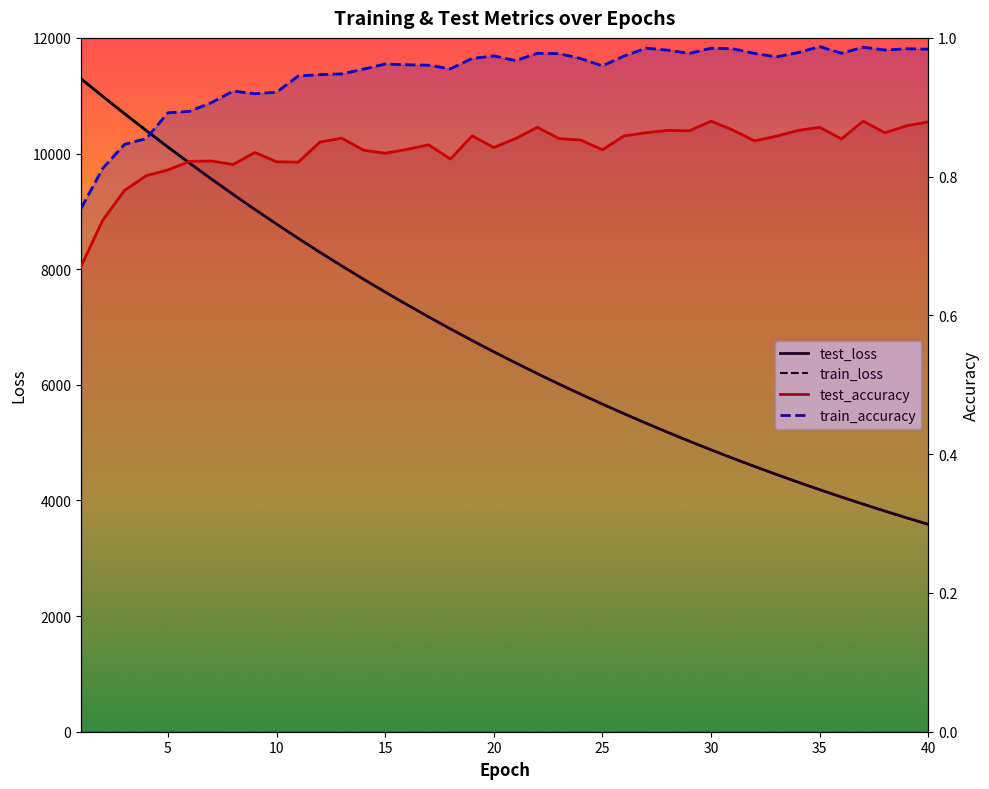

What is the difference between the highest and lowest values at 6?

9832.2